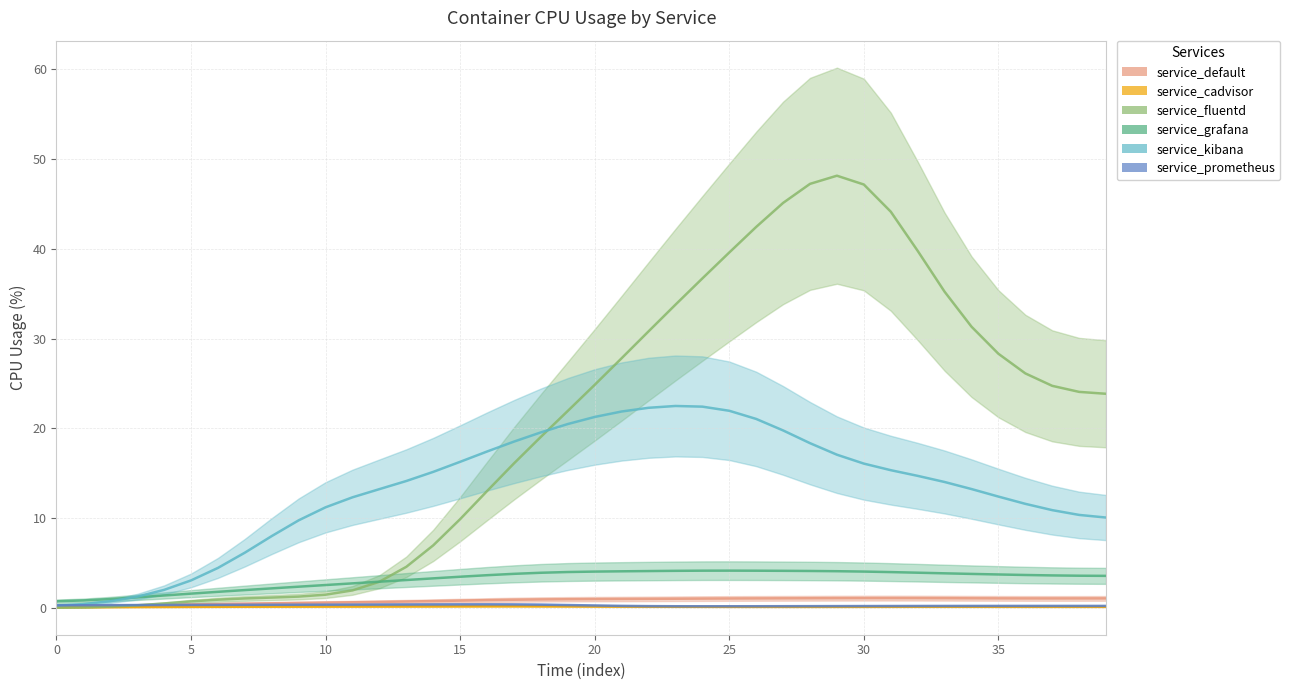

What is the average value of the service_kibana series?

13.3